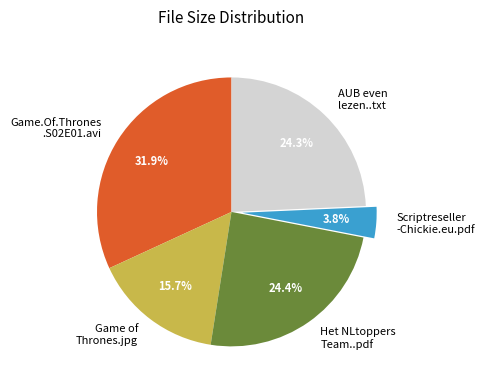

To the nearest percent, what portion does Game of Thrones.jpg represent?

16%